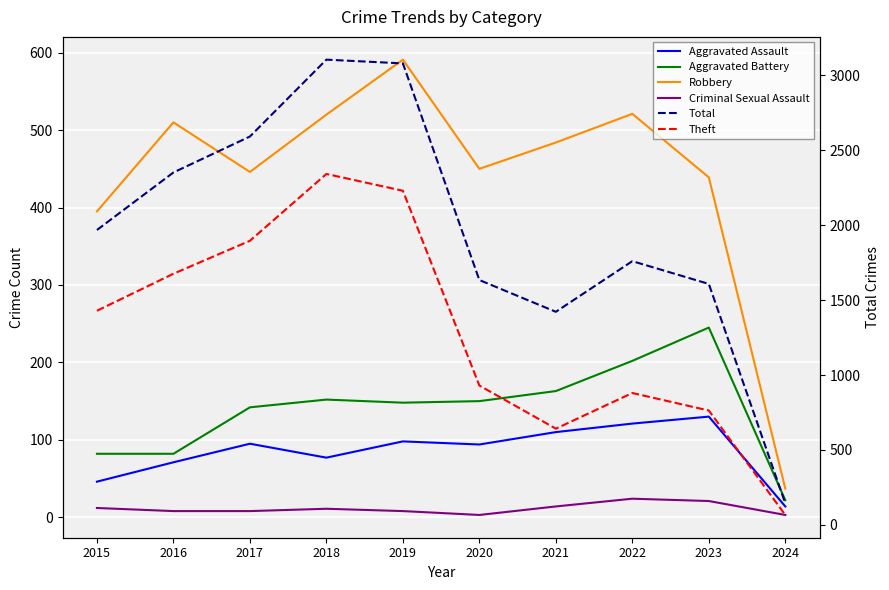

List the labels in order of Aggravated Battery value, largest first.

2023, 2022, 2021, 2018, 2020, 2019, 2017, 2015, 2016, 2024